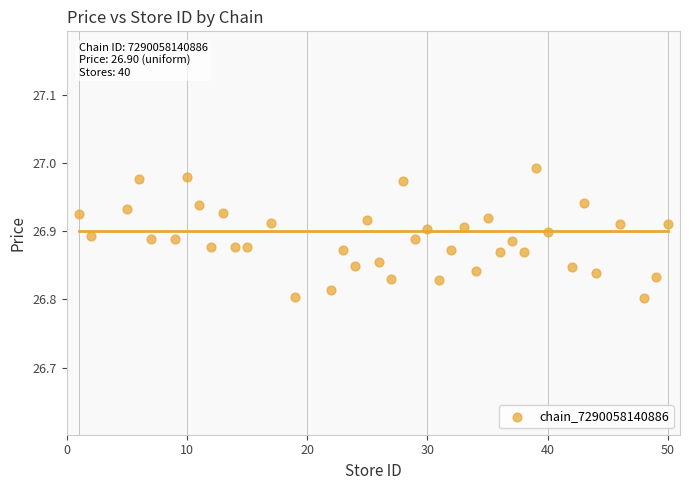

What is the range of X values (max minus min)?

49.0